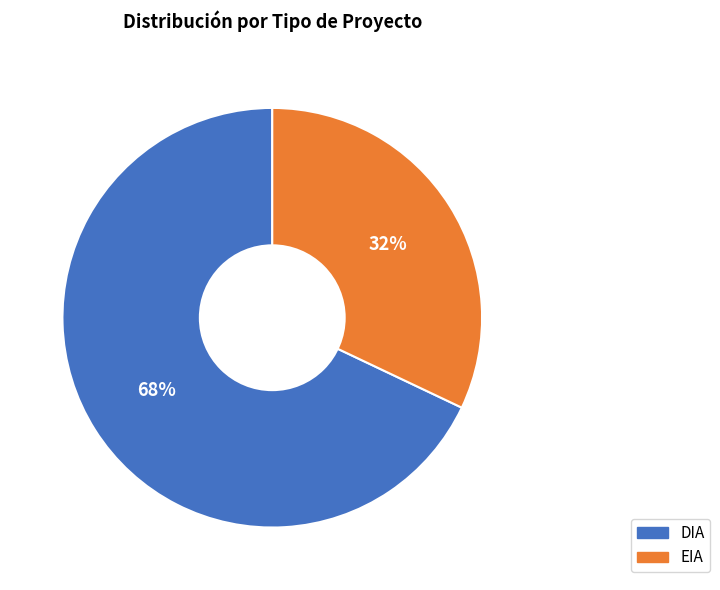

What percentage is the EIA slice, to the nearest percent?

32%